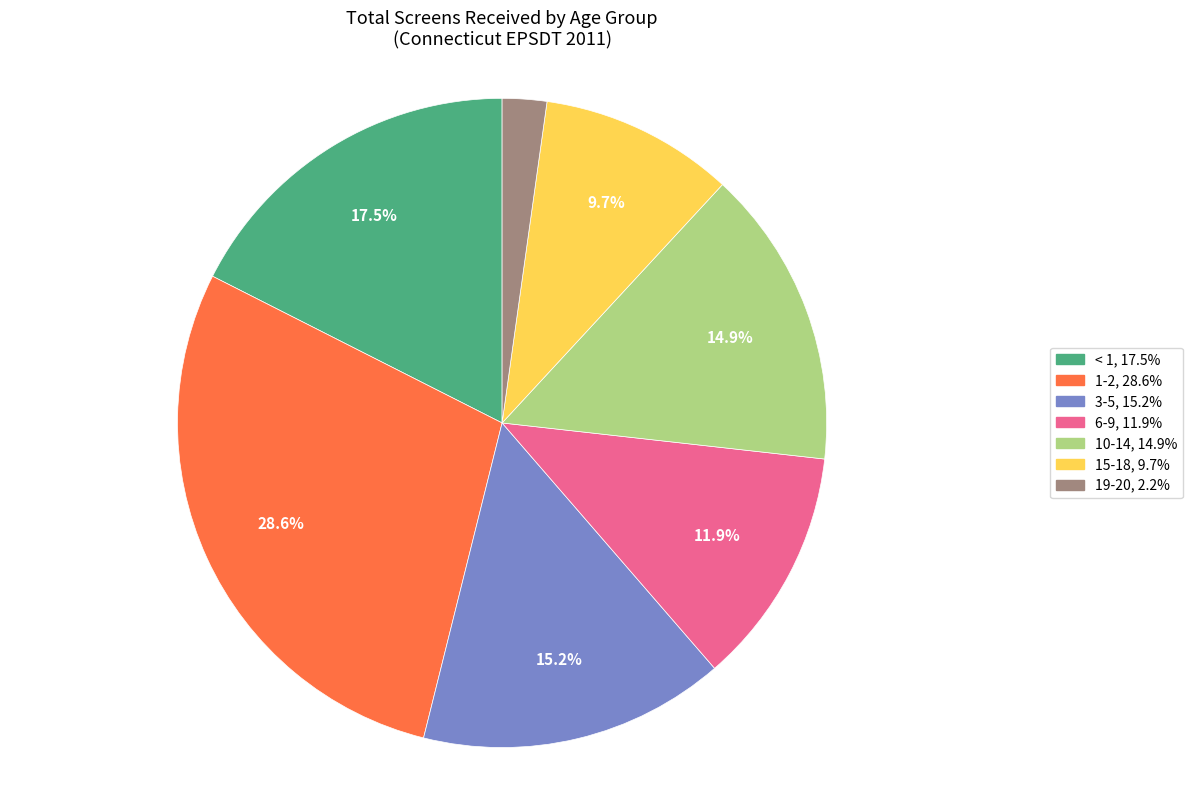

Between 10-14 and < 1, which is larger?

< 1